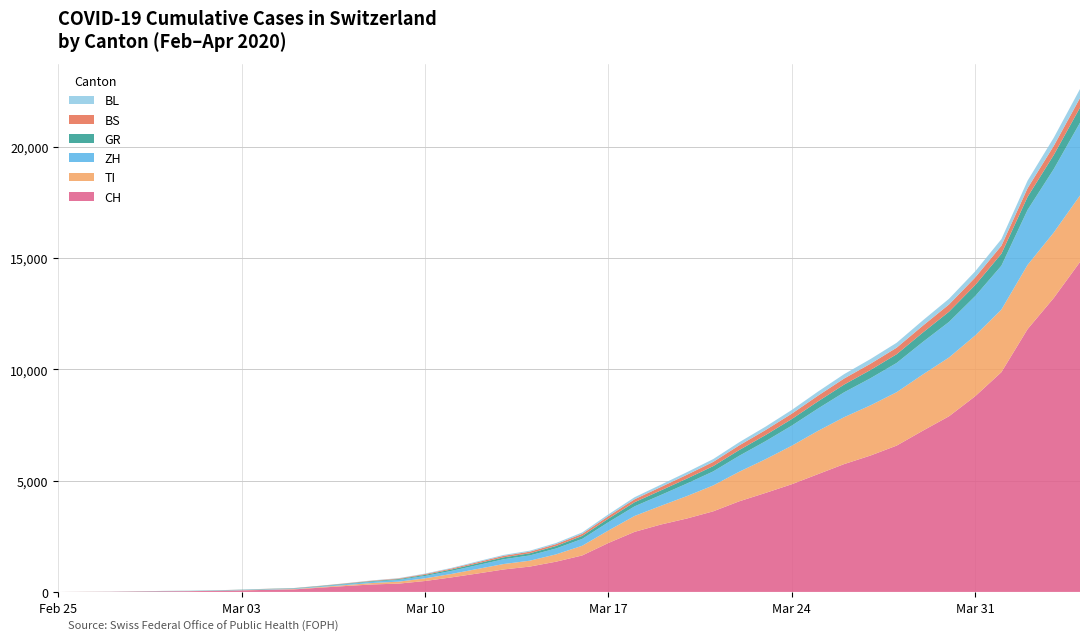

Reading left to right, transcribe all the data shown in this chart.

CH: 2020-02-25=0	2020-02-26=4	2020-02-27=8	2020-02-28=19	2020-02-29=29	2020-03-01=35	2020-03-02=49	2020-03-03=69	2020-03-04=93	2020-03-05=114	2020-03-06=191	2020-03-07=268	2020-03-08=337	2020-03-09=374	2020-03-10=491	2020-03-11=652	2020-03-12=827	2020-03-13=1009	2020-03-14=1139	2020-03-15=1359	2020-03-16=1639	2020-03-17=2200	2020-03-18=2700	2020-03-19=3028	2020-03-20=3301	2020-03-21=3622	2020-03-22=4075	2020-03-23=4450	2020-03-24=4840	2020-03-25=5294	2020-03-26=5746	2020-03-27=6128	2020-03-28=6575	2020-03-29=7245	2020-03-30=7894	2020-03-31=8795	2020-04-01=9877	2020-04-02=11811	2020-04-03=13213	2020-04-04=14829
TI: 2020-02-25=0	2020-02-26=1	2020-02-27=1	2020-02-28=1	2020-02-29=2	2020-03-01=2	2020-03-02=4	2020-03-03=8	2020-03-04=13	2020-03-05=17	2020-03-06=29	2020-03-07=43	2020-03-08=65	2020-03-09=89	2020-03-10=119	2020-03-11=154	2020-03-12=205	2020-03-13=245	2020-03-14=265	2020-03-15=328	2020-03-16=436	2020-03-17=560	2020-03-18=714	2020-03-19=840	2020-03-20=1008	2020-03-21=1163	2020-03-22=1330	2020-03-23=1516	2020-03-24=1730	2020-03-25=1944	2020-03-26=2108	2020-03-27=2255	2020-03-28=2399	2020-03-29=2526	2020-03-30=2642	2020-03-31=2731	2020-04-01=2812	2020-04-02=2886	2020-04-03=2941	2020-04-04=2986
ZH: 2020-02-25=0	2020-02-26=0	2020-02-27=2	2020-02-28=2	2020-02-29=6	2020-03-01=7	2020-03-02=10	2020-03-03=13	2020-03-04=18	2020-03-05=21	2020-03-06=28	2020-03-07=42	2020-03-08=56	2020-03-09=79	2020-03-10=108	2020-03-11=138	2020-03-12=171	2020-03-13=214	2020-03-14=237	2020-03-15=265	2020-03-16=309	2020-03-17=373	2020-03-18=432	2020-03-19=487	2020-03-20=564	2020-03-21=631	2020-03-22=718	2020-03-23=809	2020-03-24=905	2020-03-25=1004	2020-03-26=1119	2020-03-27=1218	2020-03-28=1315	2020-03-29=1462	2020-03-30=1598	2020-03-31=1769	2020-04-01=1972	2020-04-02=2473	2020-04-03=2852	2020-04-04=3271
GR: 2020-02-25=0	2020-02-26=2	2020-02-27=2	2020-02-28=6	2020-02-29=6	2020-03-01=6	2020-03-02=9	2020-03-03=10	2020-03-04=12	2020-03-05=14	2020-03-06=18	2020-03-07=23	2020-03-08=30	2020-03-09=36	2020-03-10=49	2020-03-11=62	2020-03-12=78	2020-03-13=87	2020-03-14=96	2020-03-15=112	2020-03-16=133	2020-03-17=161	2020-03-18=186	2020-03-19=206	2020-03-20=222	2020-03-21=238	2020-03-22=258	2020-03-23=276	2020-03-24=295	2020-03-25=321	2020-03-26=348	2020-03-27=371	2020-03-28=392	2020-03-29=422	2020-03-30=459	2020-03-31=495	2020-04-01=537	2020-04-02=586	2020-04-03=632	2020-04-04=680
BS: 2020-02-25=0	2020-02-26=1	2020-02-27=1	2020-02-28=1	2020-02-29=1	2020-03-01=1	2020-03-02=1	2020-03-03=3	2020-03-04=5	2020-03-05=7	2020-03-06=9	2020-03-07=13	2020-03-08=20	2020-03-09=27	2020-03-10=36	2020-03-11=44	2020-03-12=55	2020-03-13=67	2020-03-14=72	2020-03-15=82	2020-03-16=94	2020-03-17=113	2020-03-18=133	2020-03-19=153	2020-03-20=172	2020-03-21=189	2020-03-22=210	2020-03-23=225	2020-03-24=242	2020-03-25=258	2020-03-26=272	2020-03-27=281	2020-03-28=294	2020-03-29=309	2020-03-30=325	2020-03-31=342	2020-04-01=361	2020-04-02=390	2020-04-03=410	2020-04-04=430
BL: 2020-02-25=0	2020-02-26=0	2020-02-27=0	2020-02-28=1	2020-02-29=2	2020-03-01=2	2020-03-02=2	2020-03-03=2	2020-03-04=3	2020-03-05=4	2020-03-06=5	2020-03-07=8	2020-03-08=12	2020-03-09=16	2020-03-10=21	2020-03-11=28	2020-03-12=36	2020-03-13=41	2020-03-14=44	2020-03-15=52	2020-03-16=63	2020-03-17=79	2020-03-18=91	2020-03-19=104	2020-03-20=116	2020-03-21=127	2020-03-22=141	2020-03-23=152	2020-03-24=166	2020-03-25=182	2020-03-26=196	2020-03-27=210	2020-03-28=220	2020-03-29=238	2020-03-30=256	2020-03-31=275	2020-04-01=296	2020-04-02=338	2020-04-03=367	2020-04-04=404